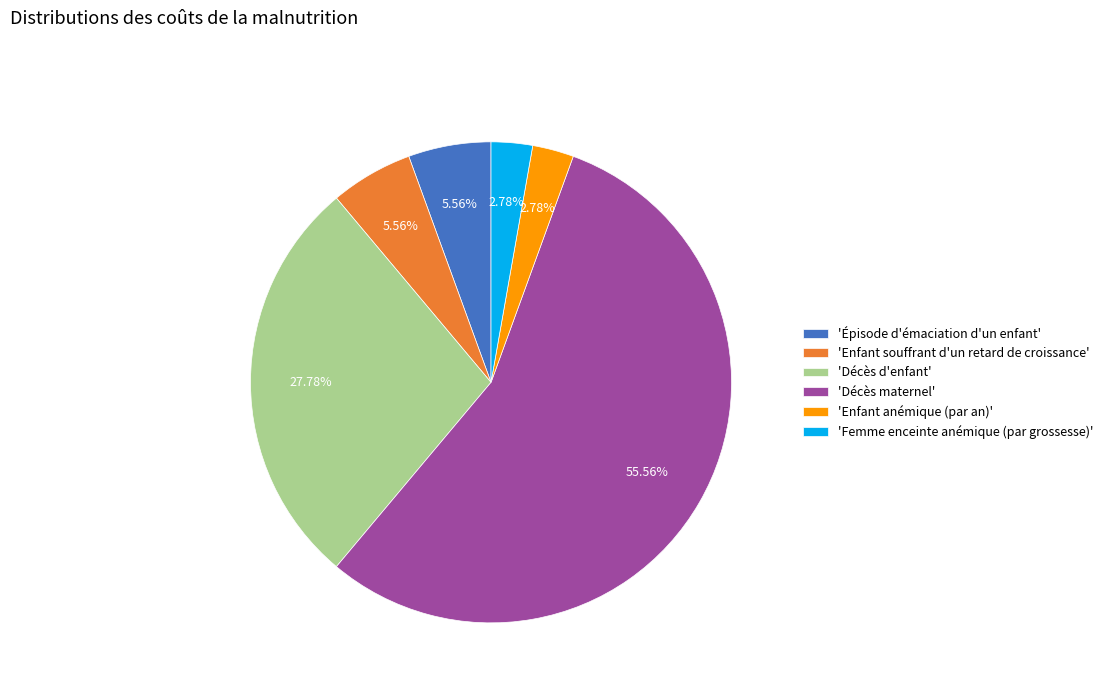

What is the largest slice in the pie chart?

'Décès maternel'